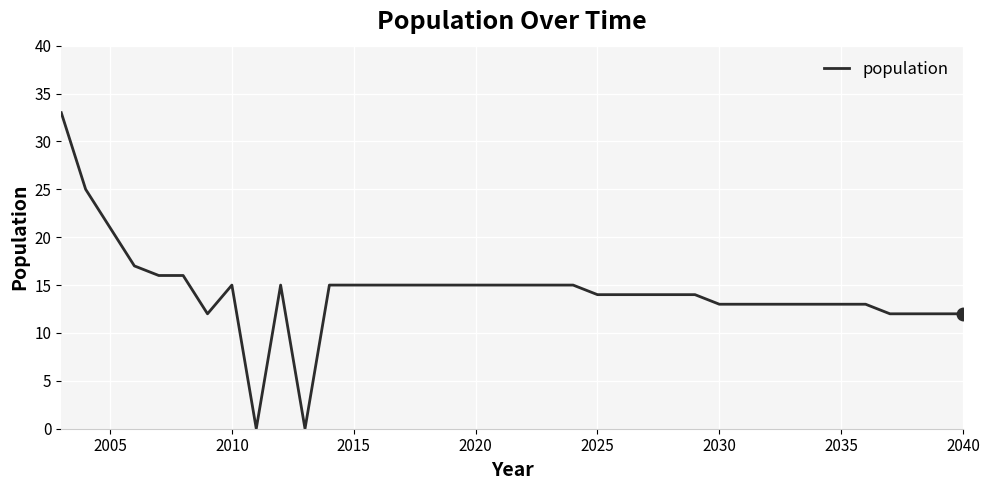

What is the greatest value displayed?

33